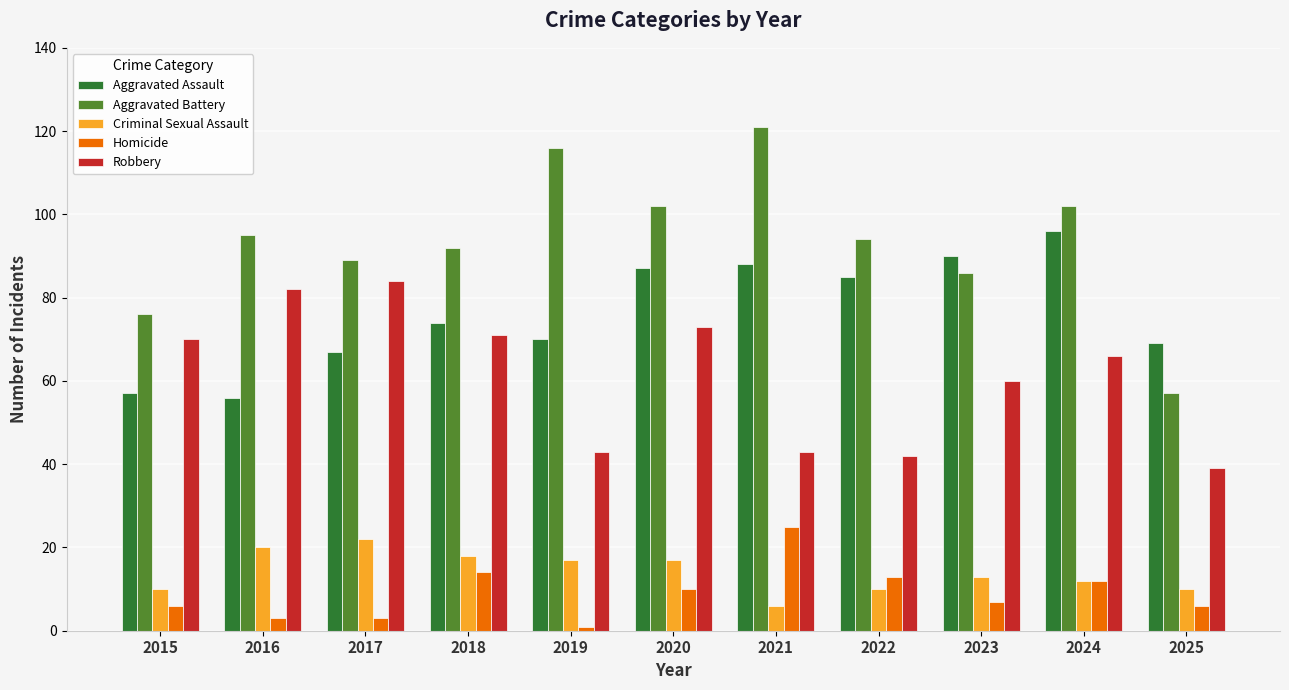

The Aggravated Assault series shows 130 at 2021. True or false?

False